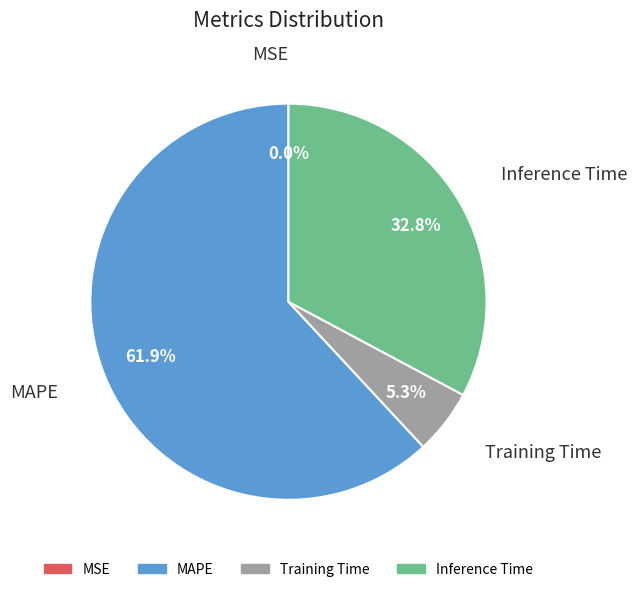

Is there a majority slice in this chart?

Yes